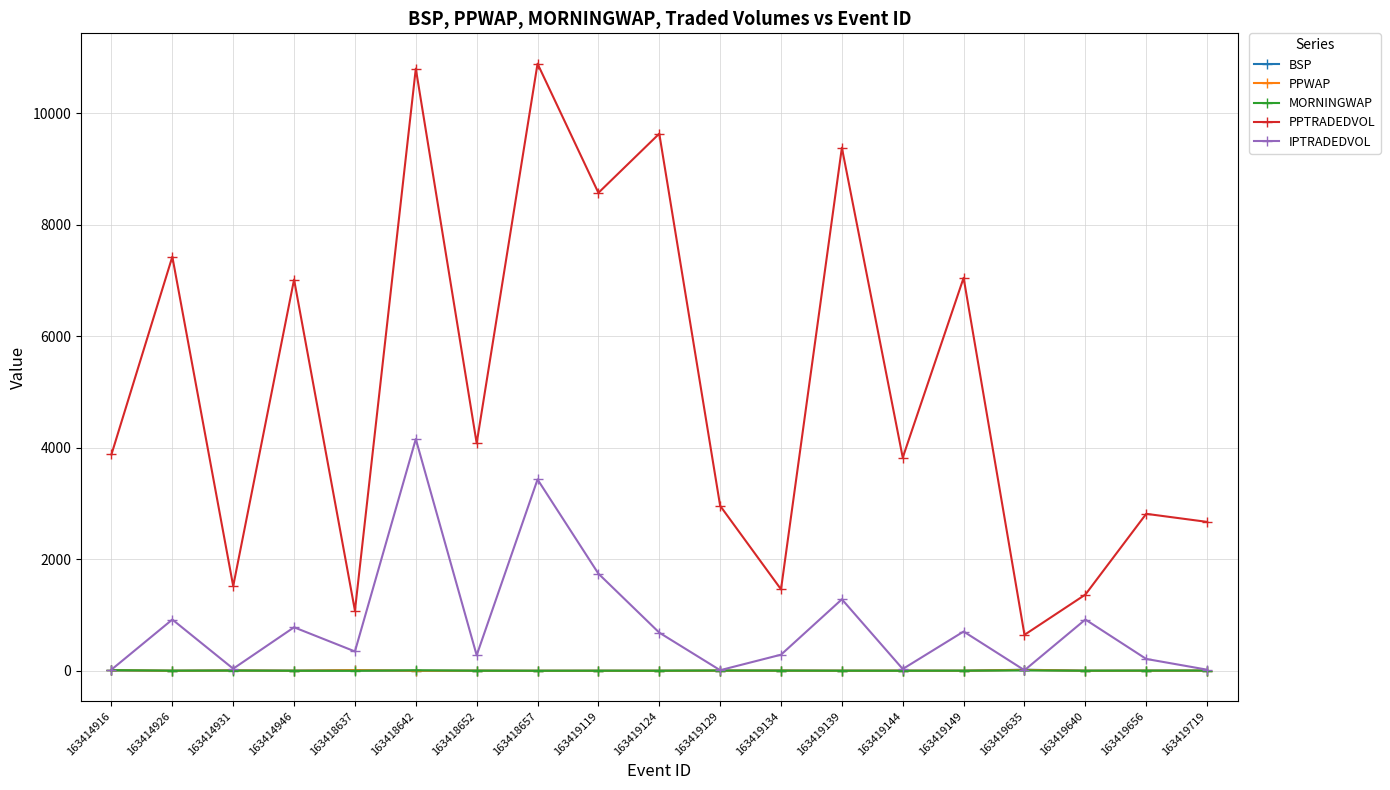

Between 163419139 and 163419144, which series saw the biggest shift?

PPTRADEDVOL